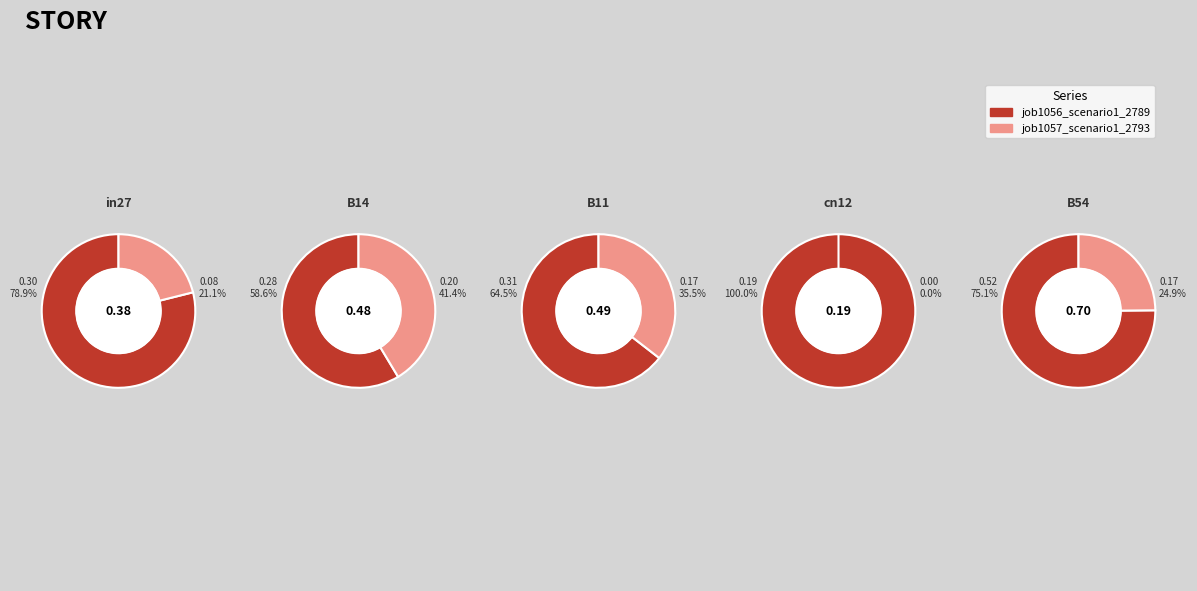

The in27 slice represents 26% of the pie. True or false?

False